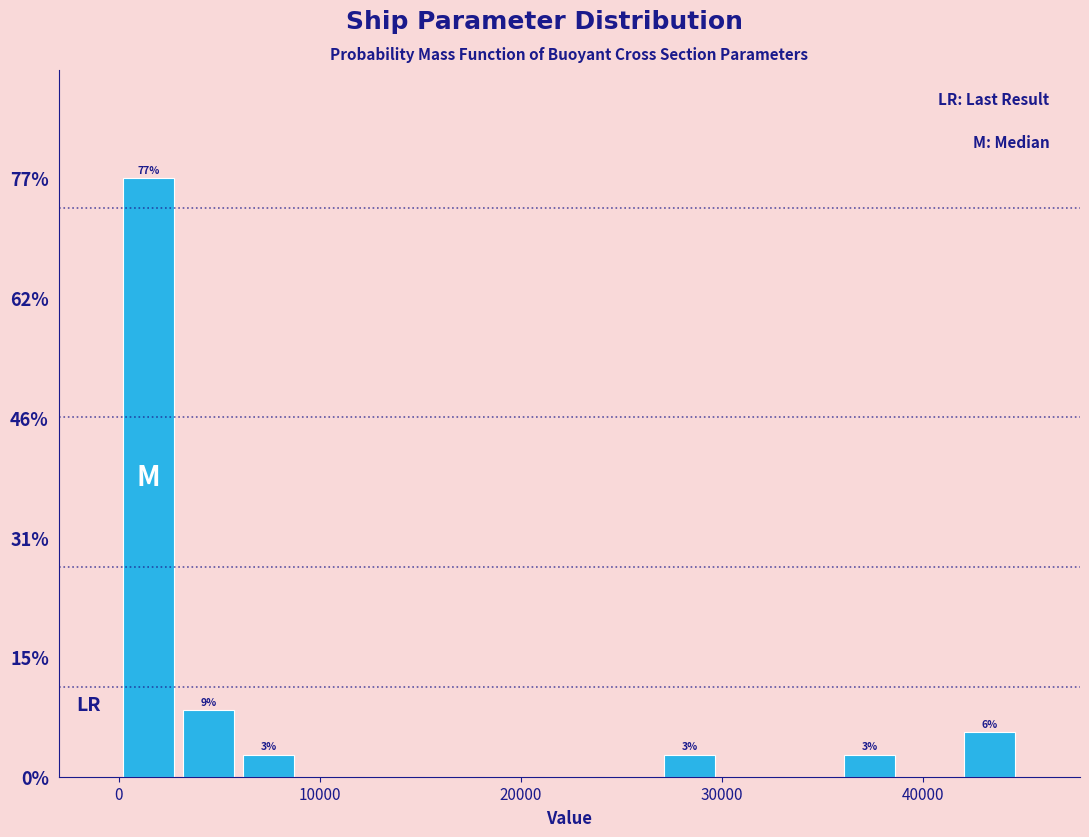

Around what value on the x-axis is the tallest bar? Give the approximate position of its centre, as read against the axis.

1000